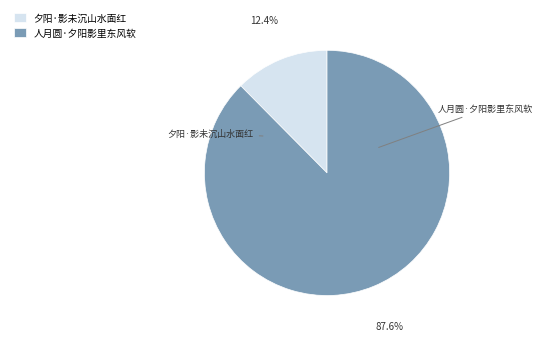

How many segments does this pie chart have?

2